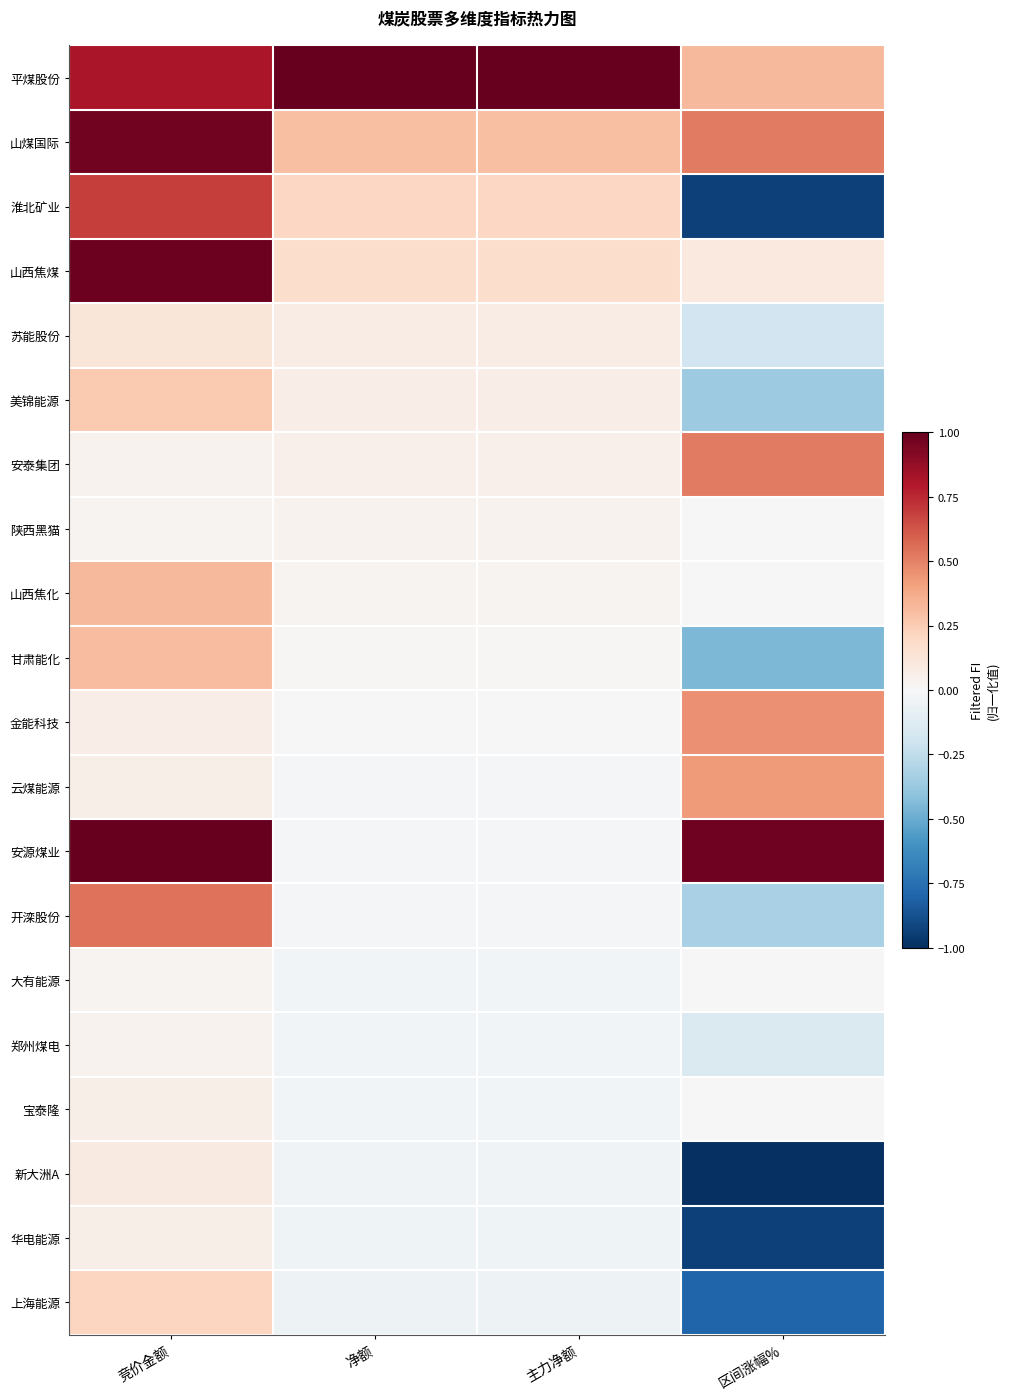

Which series changed the most between 竞价金额 and 主力净额?

安源煤业